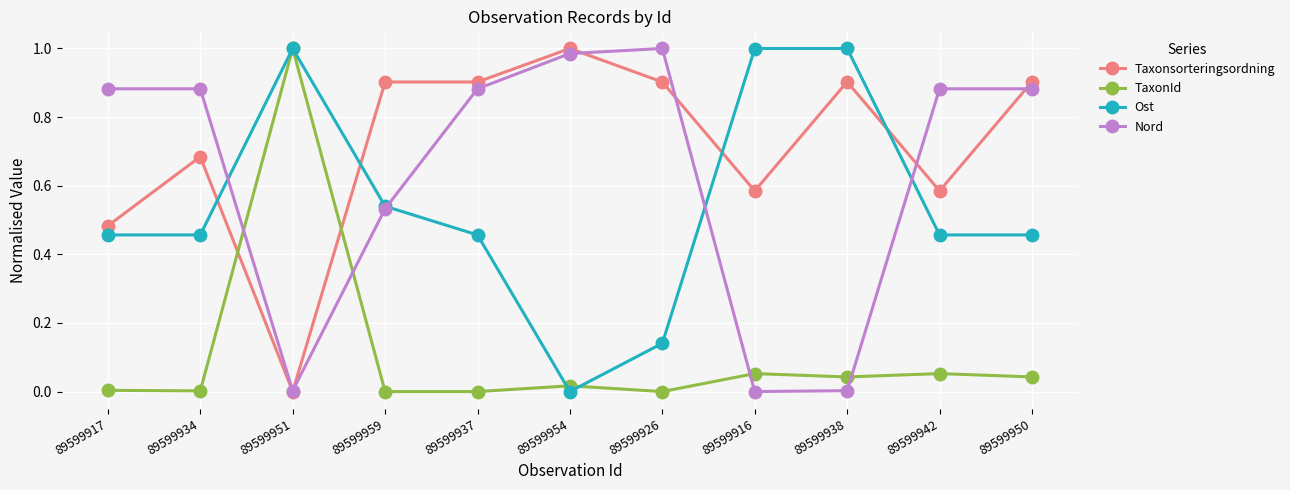

At which label does TaxonId reach its peak?

89599951